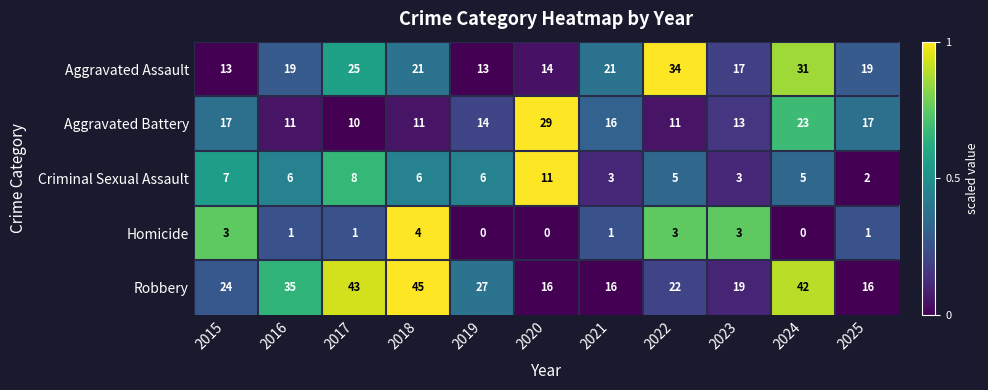

At which label does Criminal Sexual Assault first exceed 6?

2015